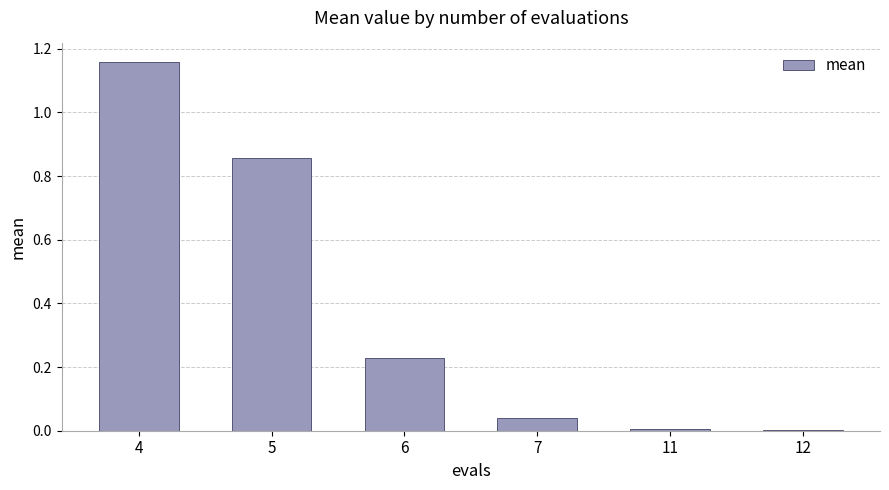

Between 5 and 6, which is larger?

5